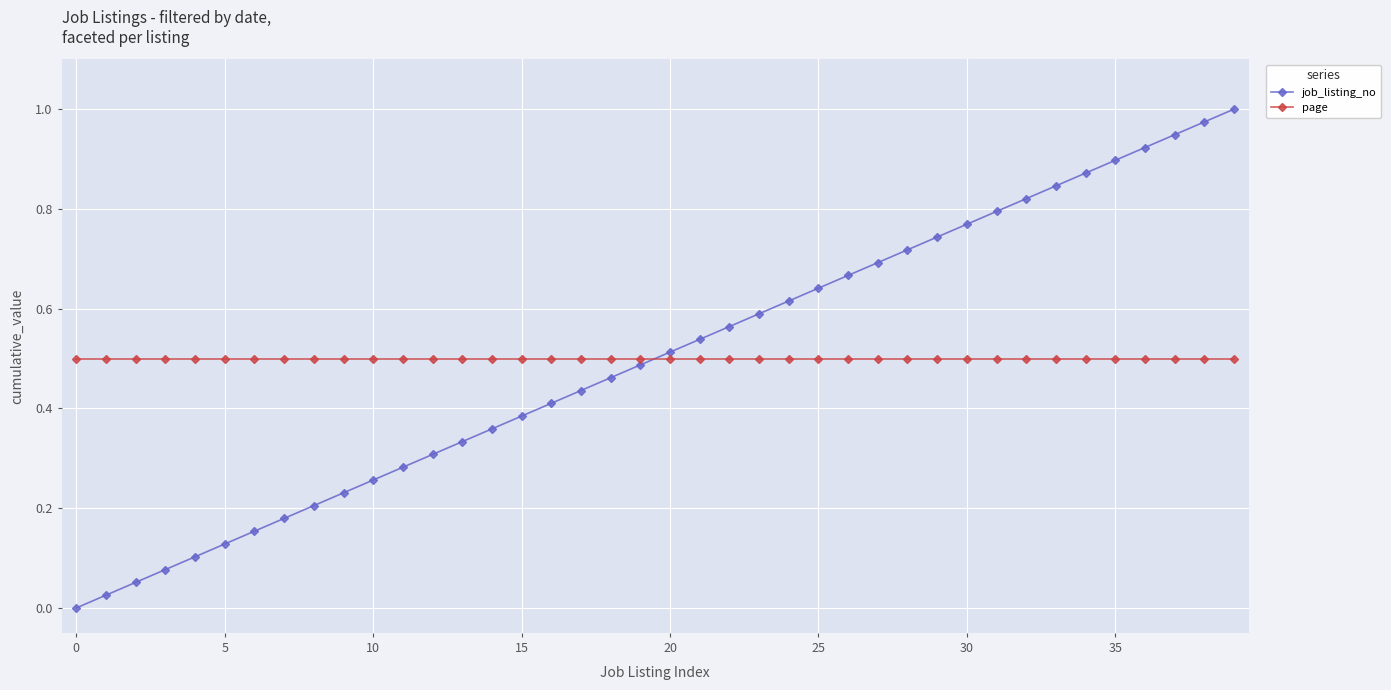

List the series in order of their peak value, highest first.

job_listing_no, page